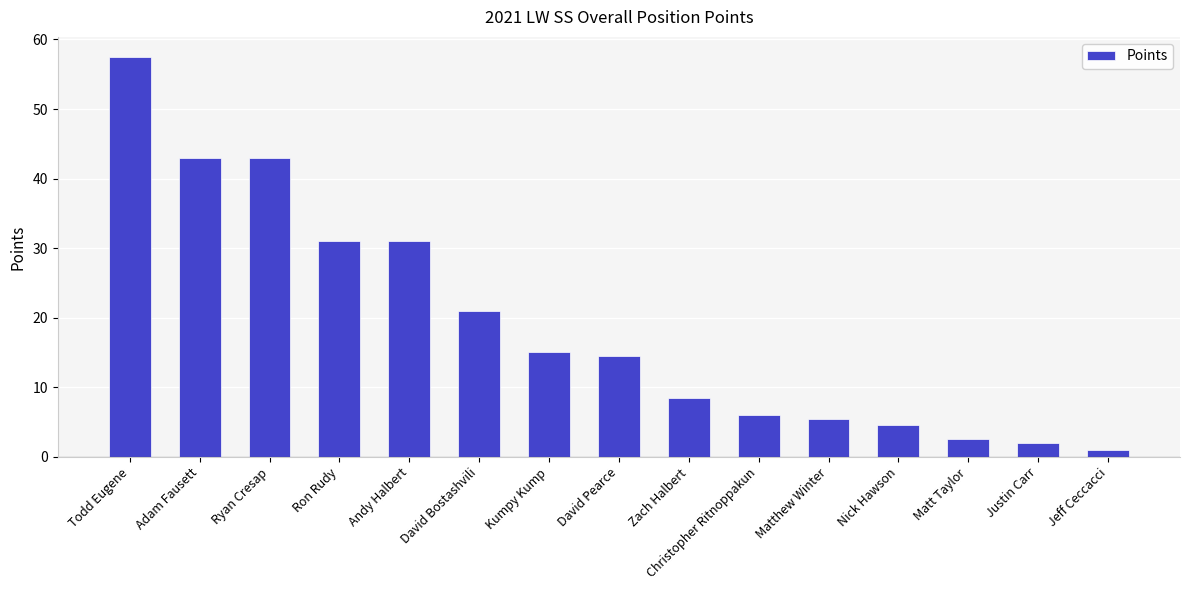

What is the change in value from Ryan Cresap to David Bostashvili?

-22.0